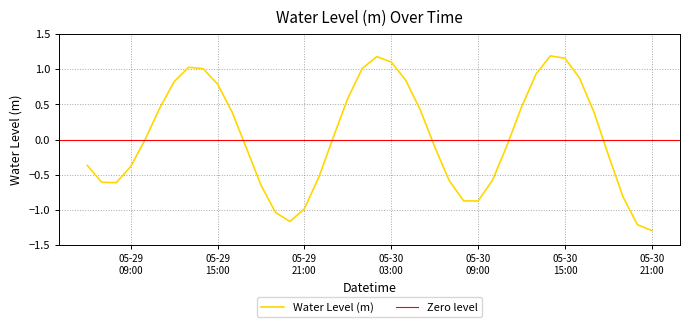

Reading left to right, transcribe all the data shown in this chart.

-0.4	-0.6	-0.6	-0.4	0.0	0.4	0.8	1.0	1.0	0.8	0.4	-0.1	-0.6	-1.0	-1.2	-1.0	-0.5	0.0	0.6	1.0	1.2	1.1	0.8	0.4	-0.1	-0.6	-0.9	-0.9	-0.6	-0.1	0.5	0.9	1.2	1.2	0.9	0.4	-0.2	-0.8	-1.2	-1.3